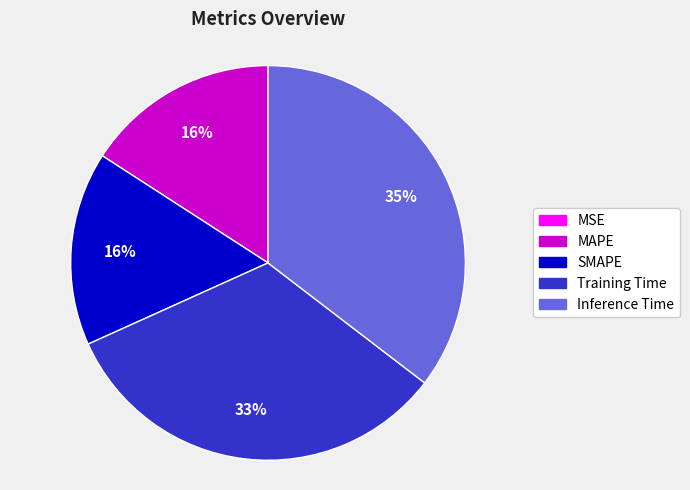

Is it true that Training Time is 41% of the pie?

False